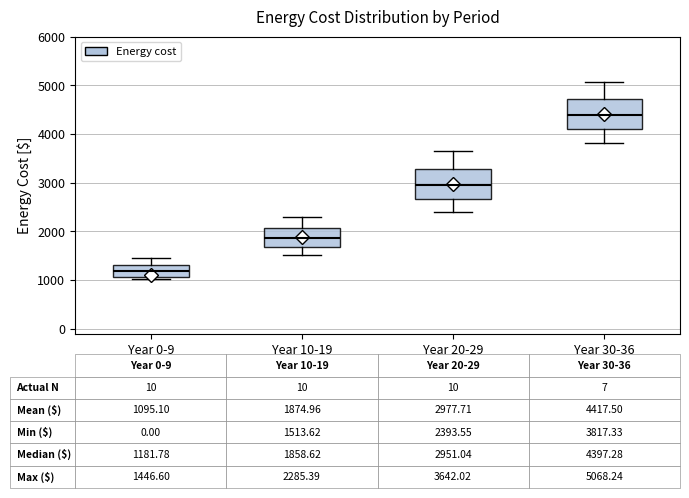

Which box has the lowest median line?

Year 0-9